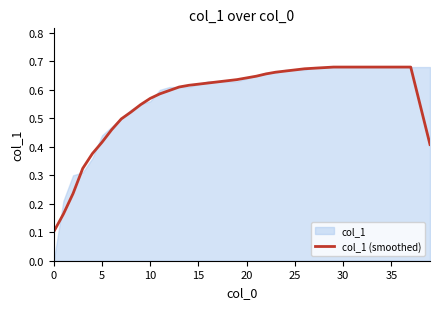

The chart shows a value of 0.7 at 26. True or false?

True